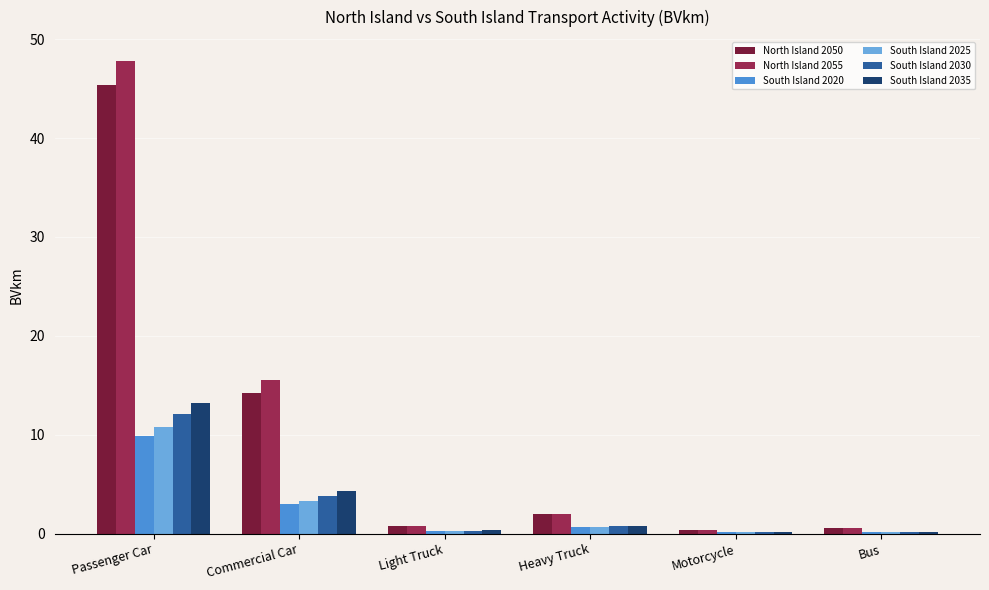

What is the approximate value of South Island 2030 at Passenger Car?

12.1